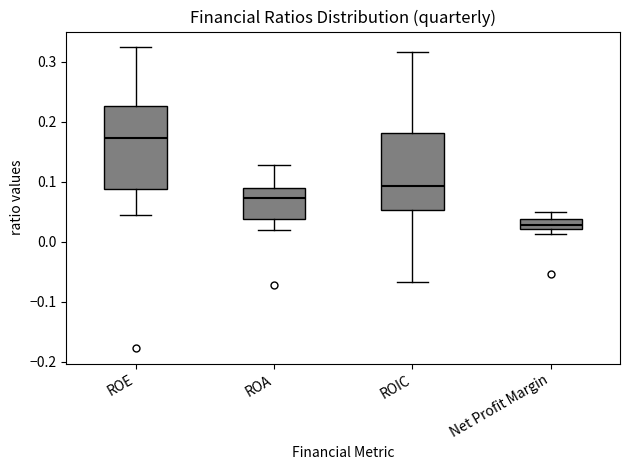

Comparing the boxes themselves (not the whiskers), which one is the tallest?

ROE